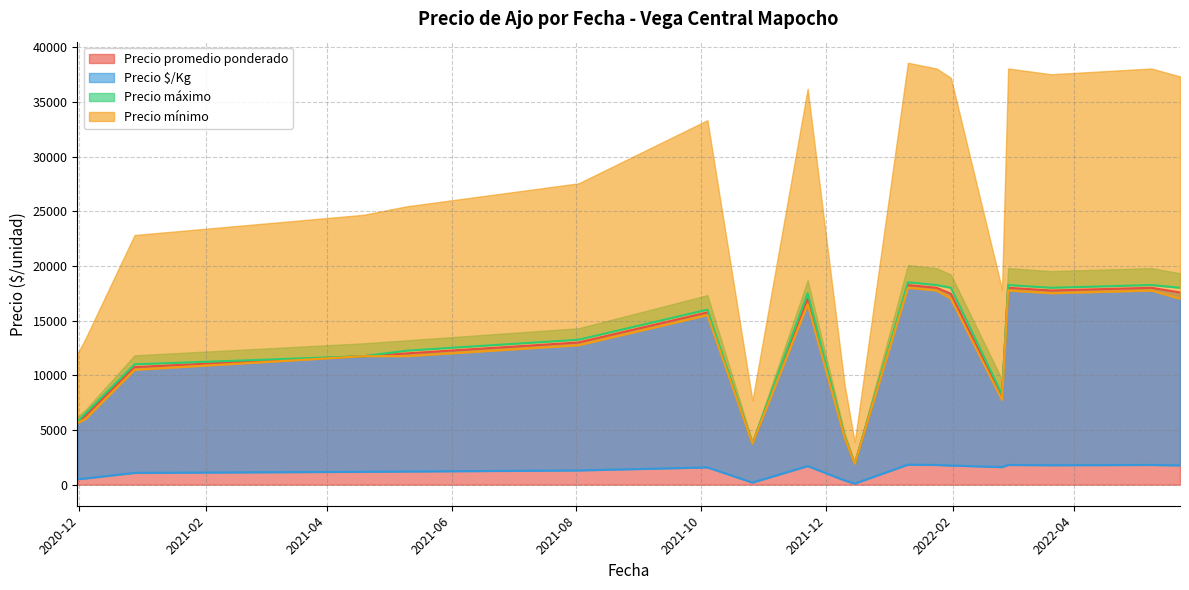

What is the maximum value for Precio promedio ponderado?

18250.0